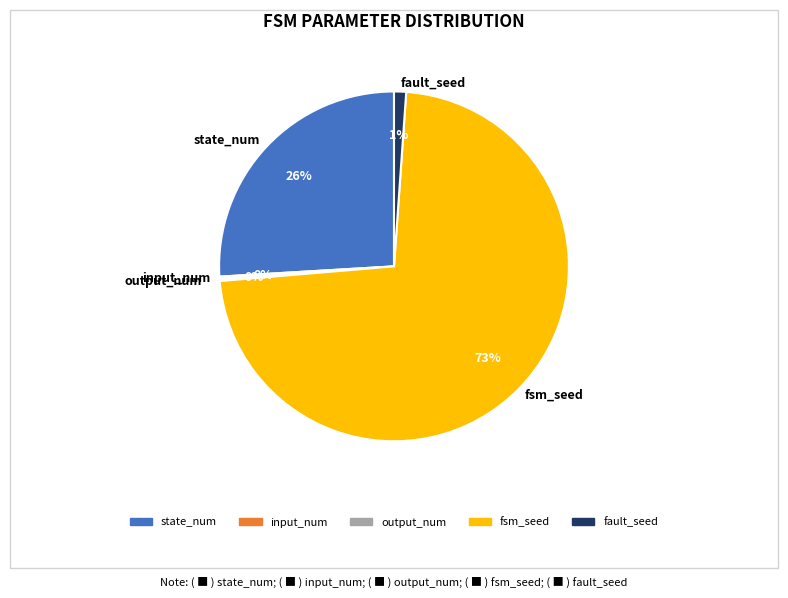

Which category has the biggest portion of the pie?

fsm_seed